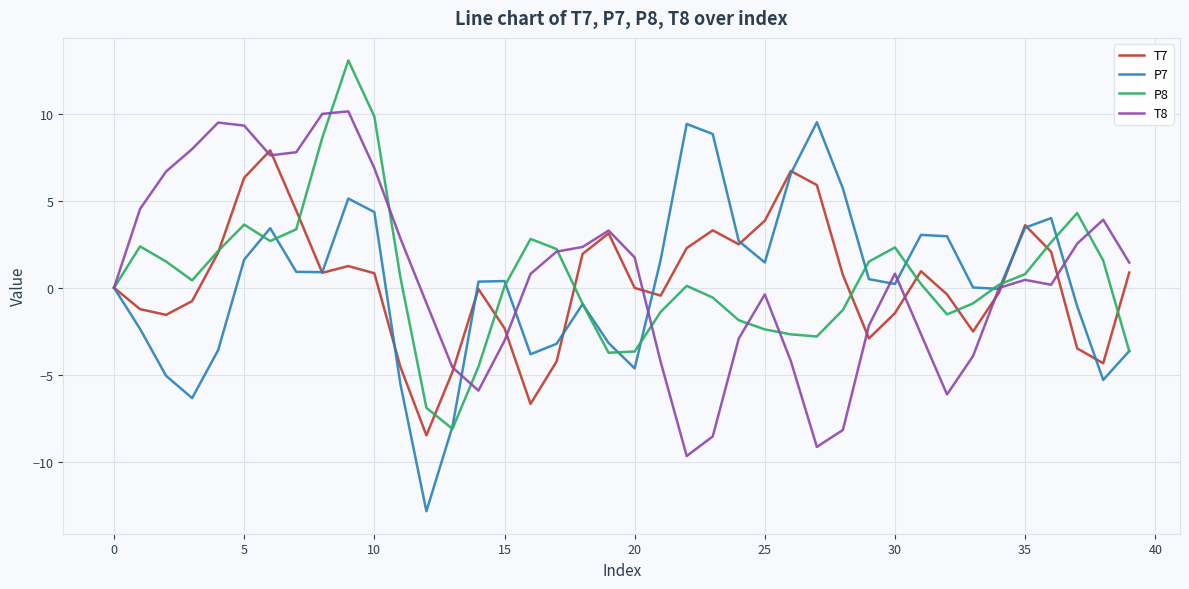

What is the difference between the second highest and minimum values in the P8 series?

17.9